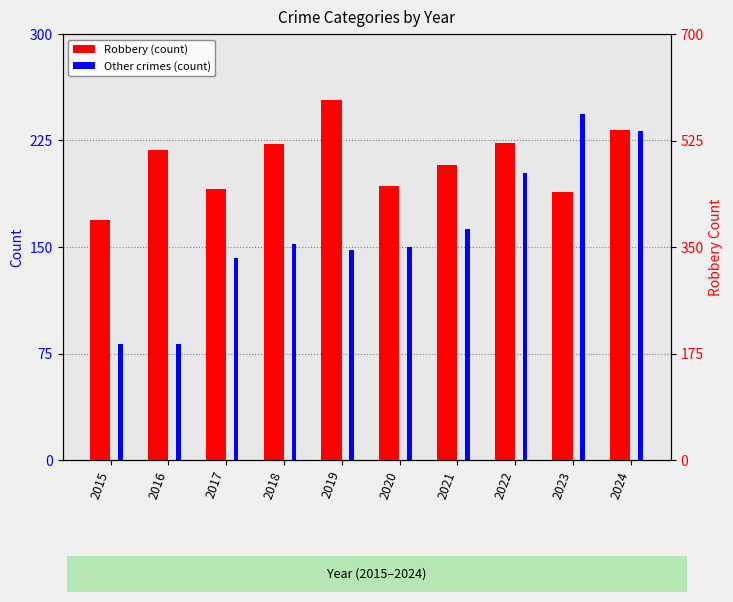

What is the value of the Aggravated Assault bar at the 4th from the left?

77